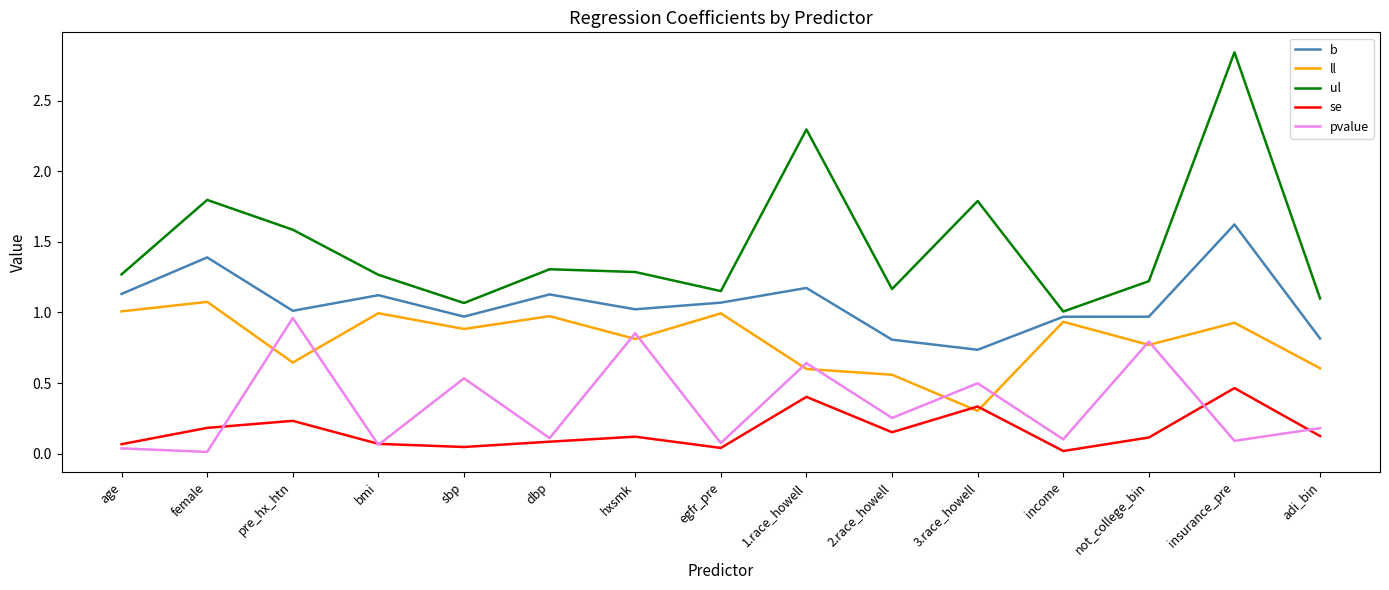

Rank the series at female from lowest to highest value.

pvalue, se, ll, b, ul